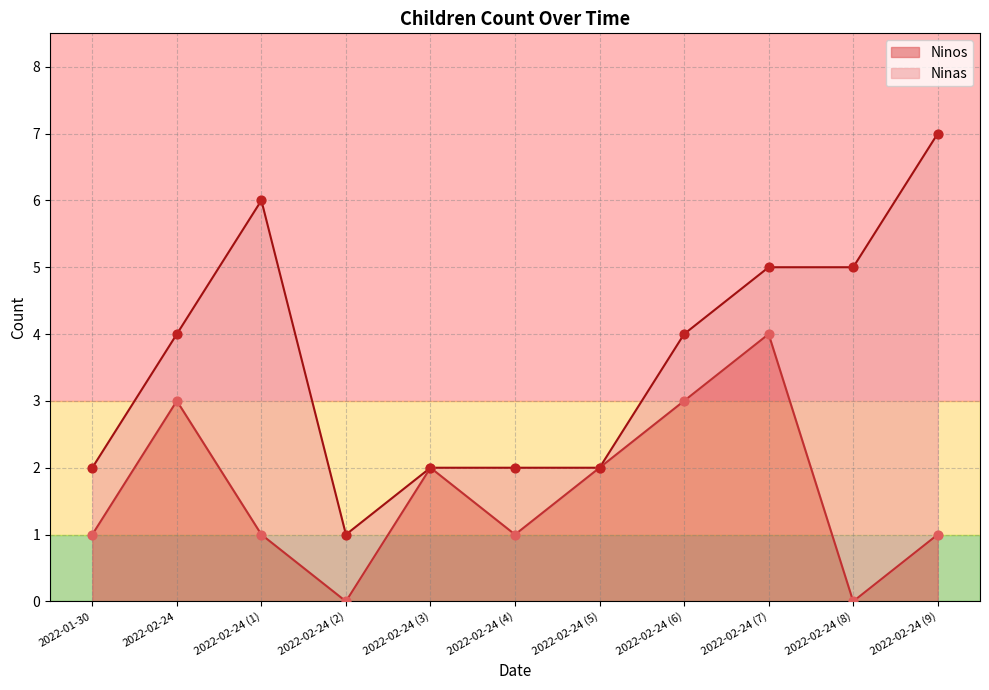

The value of Ninos at 2022-02-24 is 3. True or false?

True